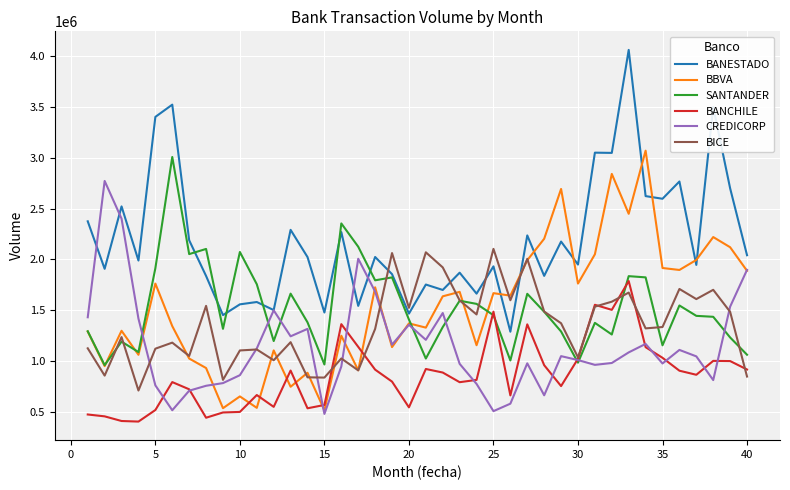

What is the smallest value displayed?

401331